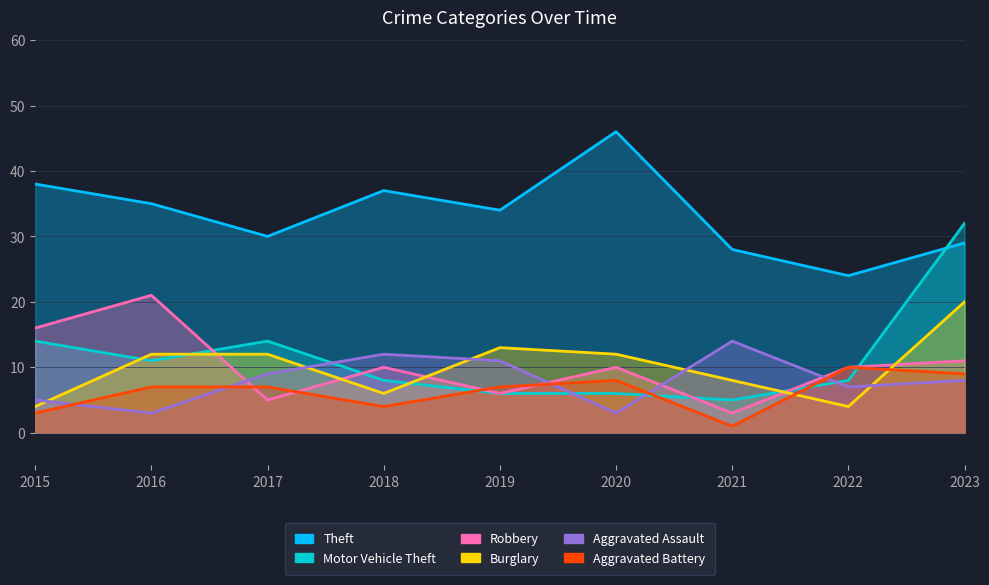

The Theft series shows 37 at 2021. True or false?

False